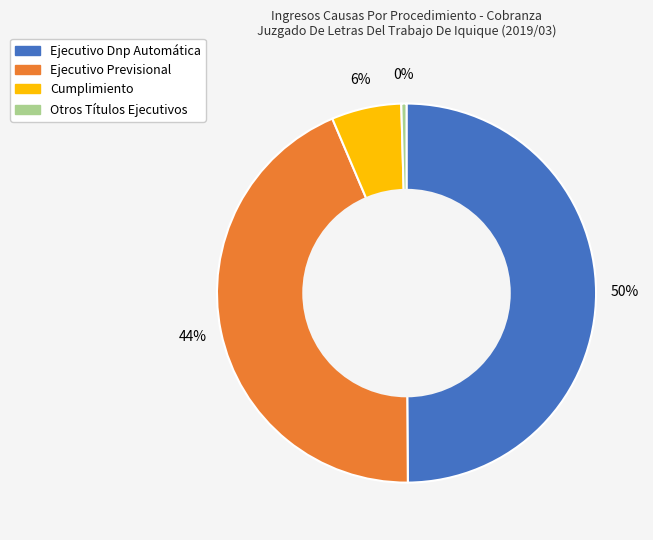

Do Ejecutivo Dnp Automática and Cumplimiento together represent more than half of the pie?

Yes